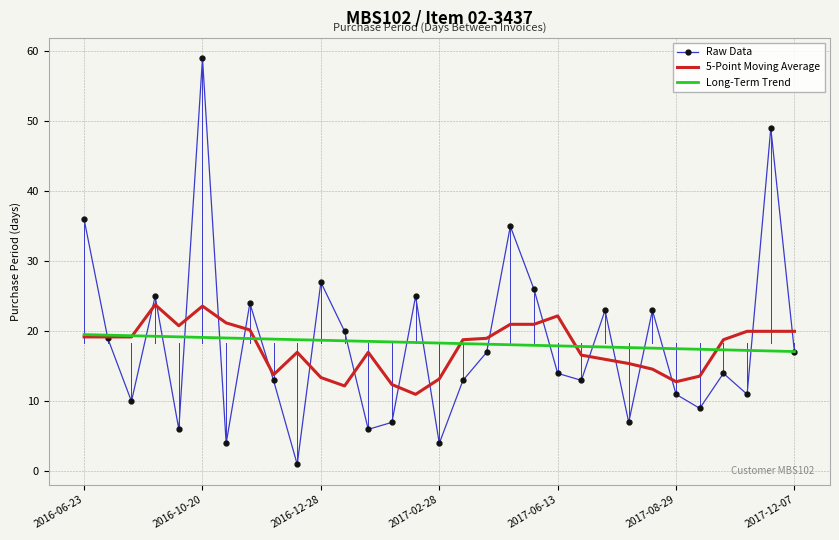

True or false: Raw Data and Long-Term Trend intersect in this chart.

True